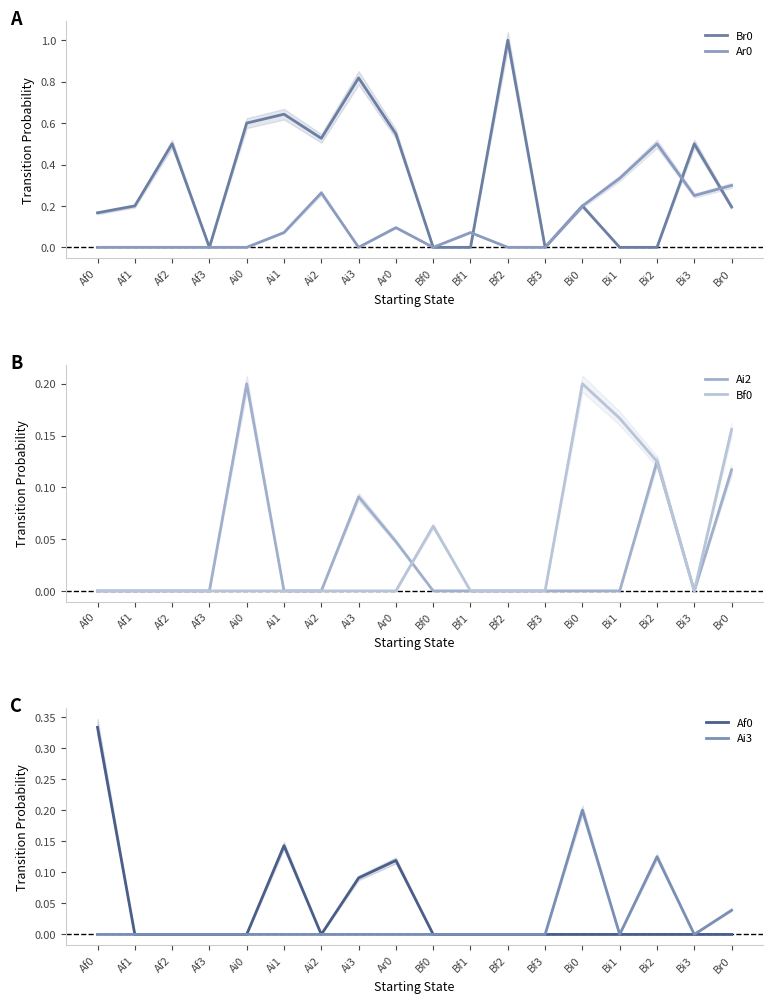

True or false: Af0 and Ai3 intersect in this chart.

False